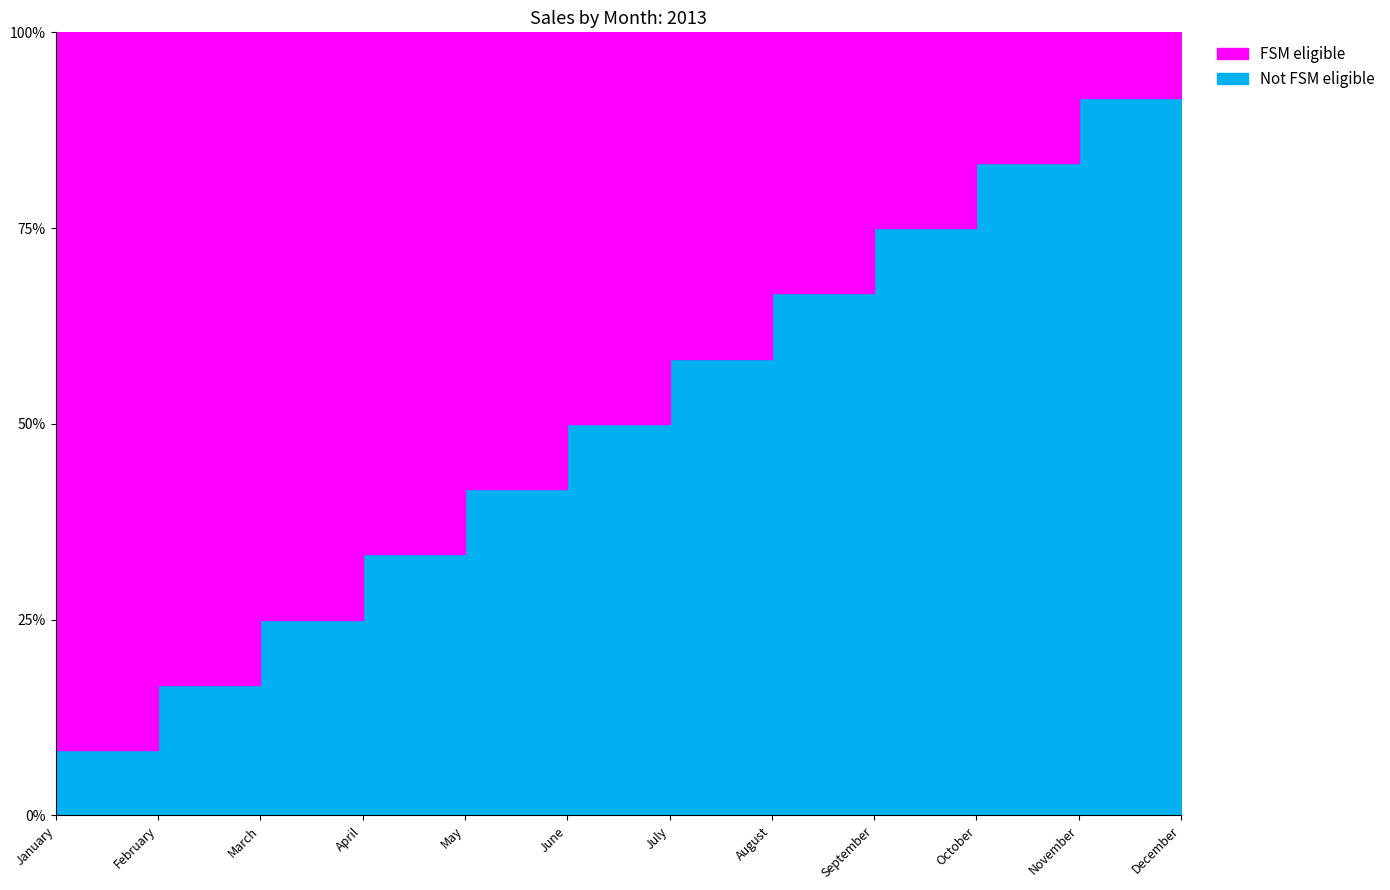

How many data points does each series have?

12